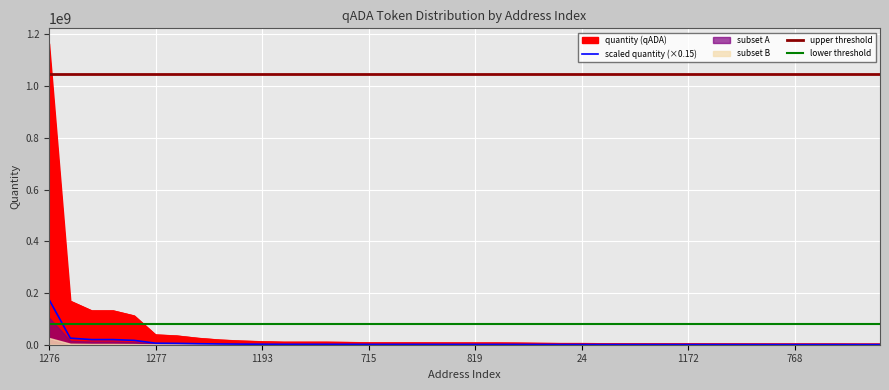

The value at 715 is 8631640.5. True or false?

True